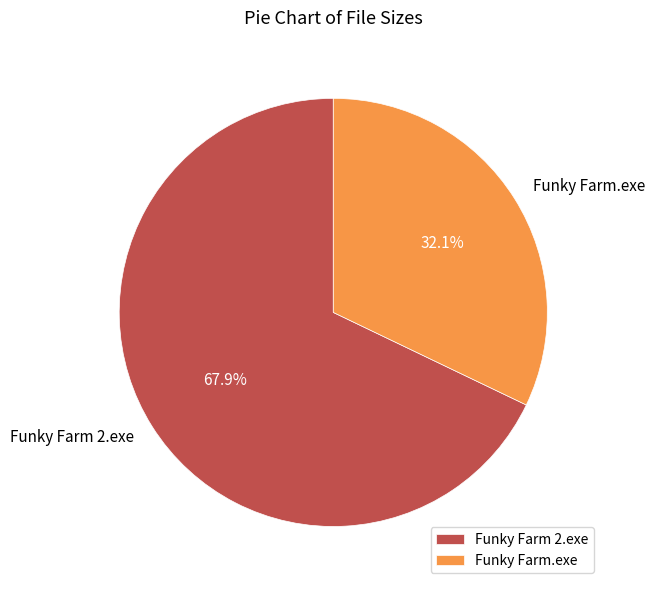

Between Funky Farm 2.exe and Funky Farm.exe, which is larger?

Funky Farm 2.exe